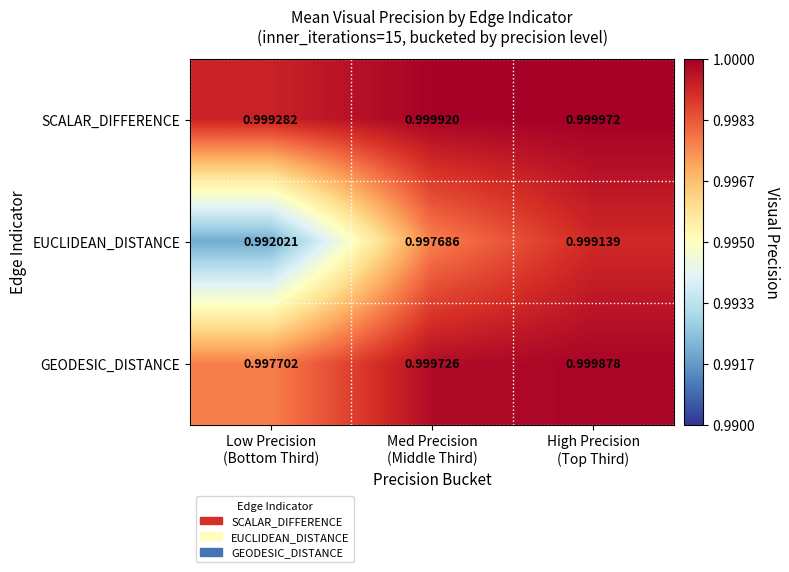

Which series has the widest spread of values?

EUCLIDEAN_DISTANCE